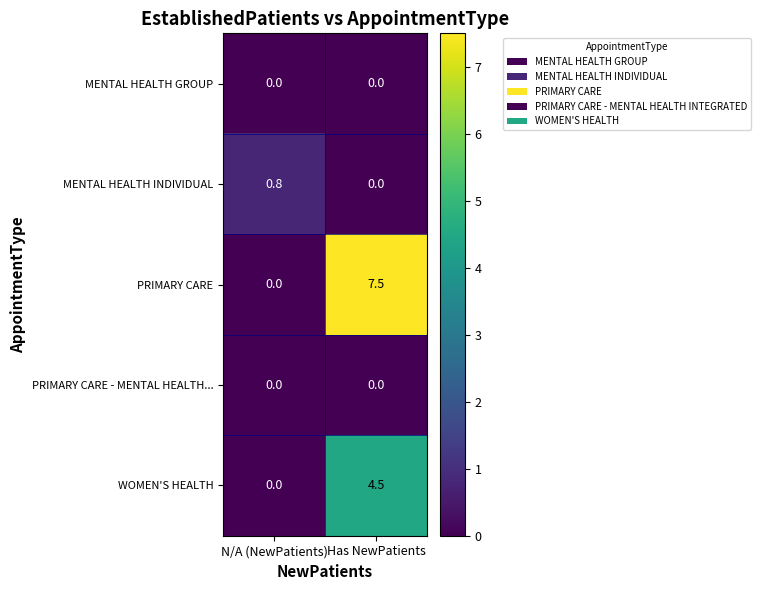

Which series has the largest range (max minus min)?

PRIMARY CARE